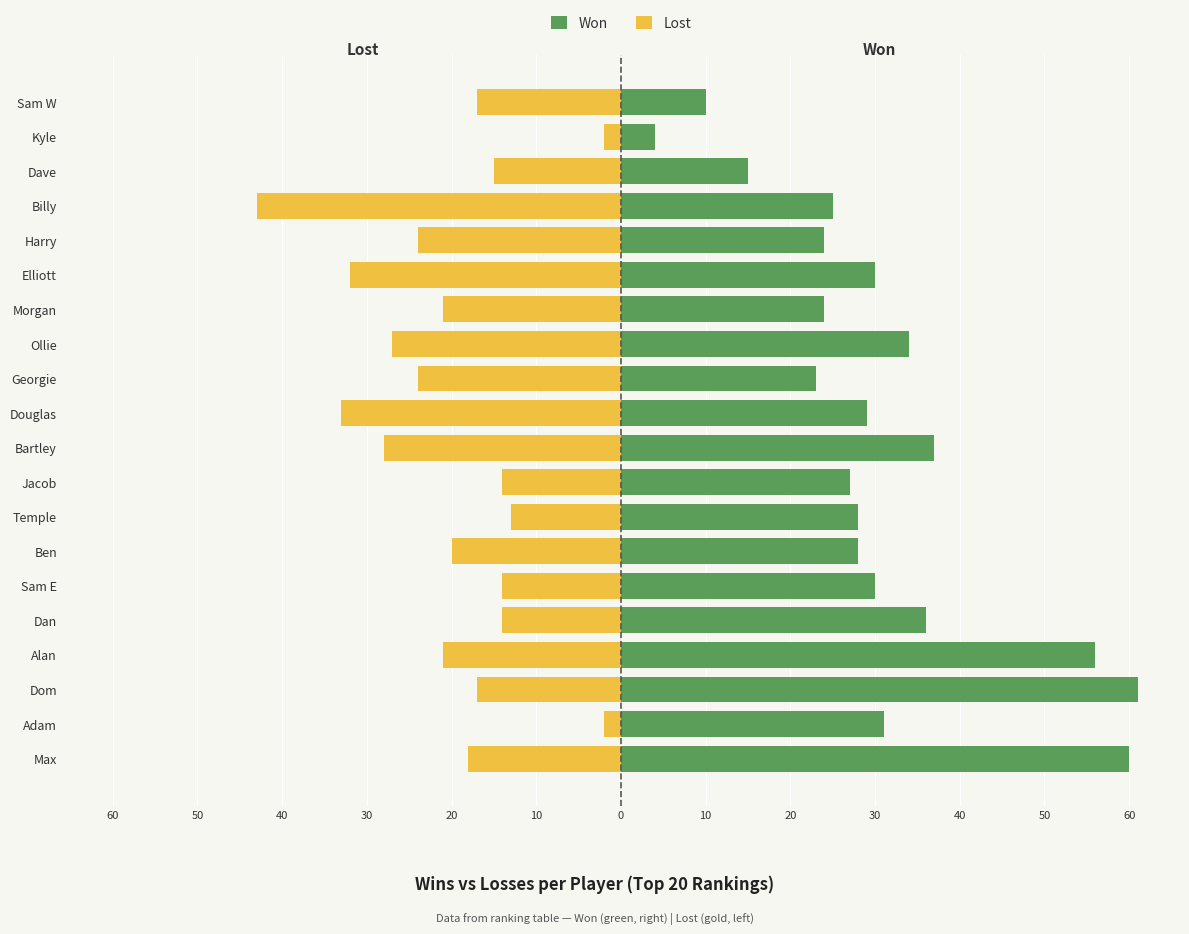

What is the maximum value for Won?

61